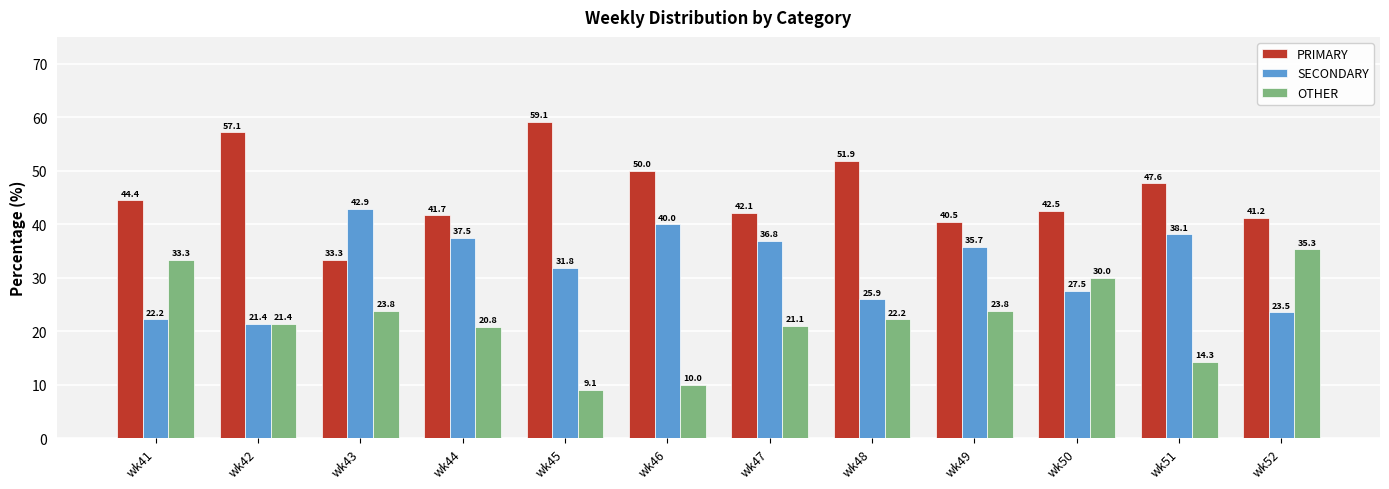

What is the value of the SECONDARY bar at the 5th from the left?

31.8